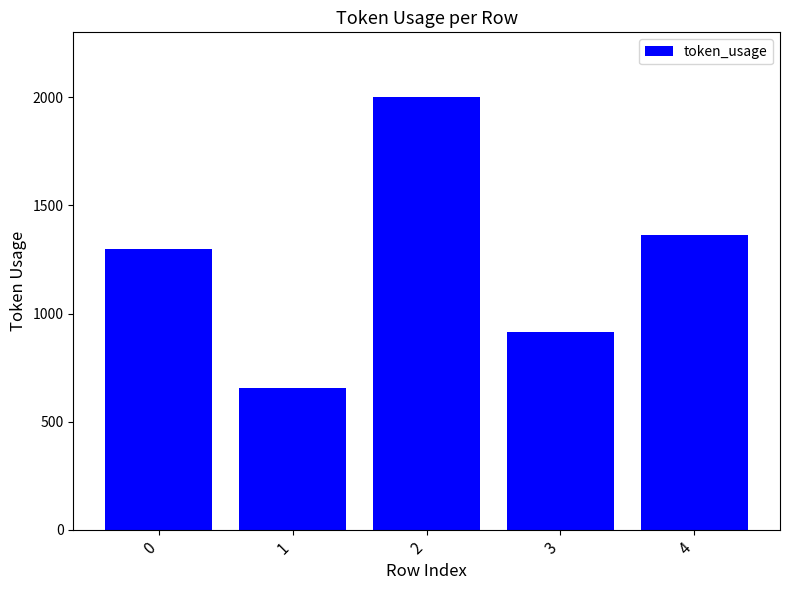

What is the difference between the maximum and second lowest values?

1088